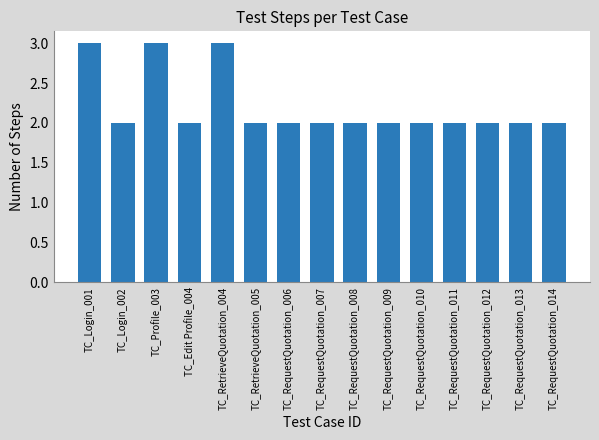

What is the sum of all values?

33